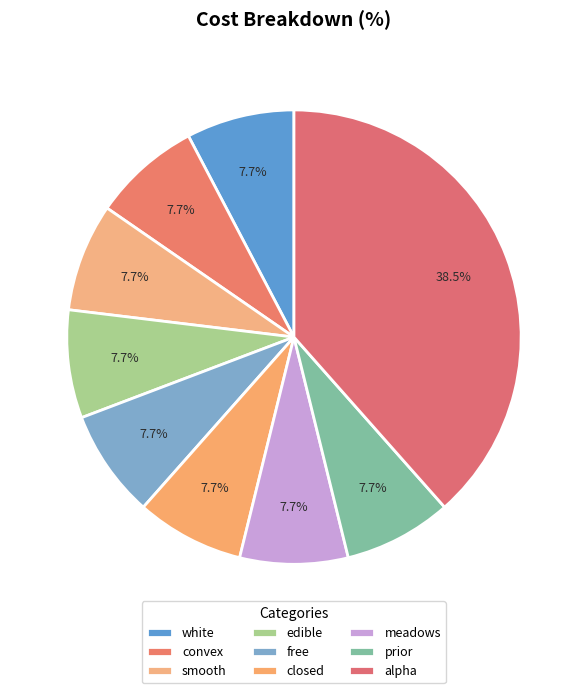

Is there a majority slice in this chart?

No